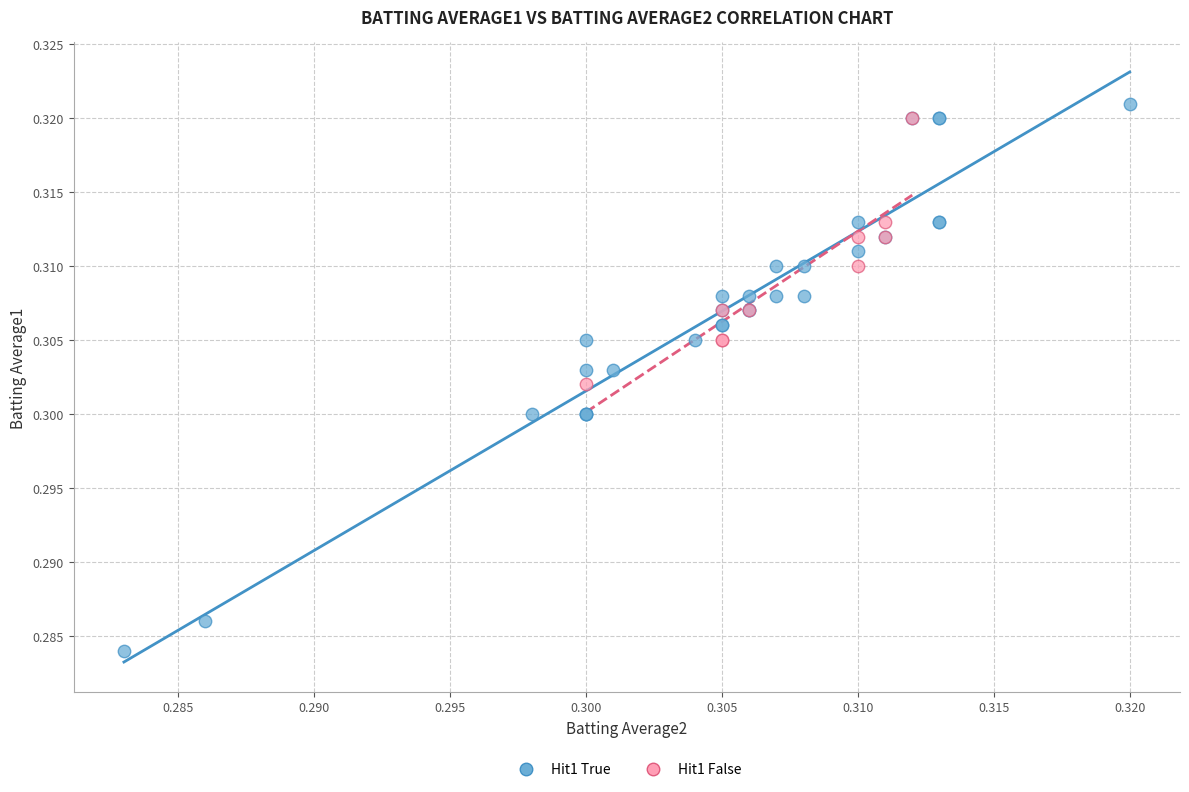

Which series has the widest spread of Y values?

Hit1 True